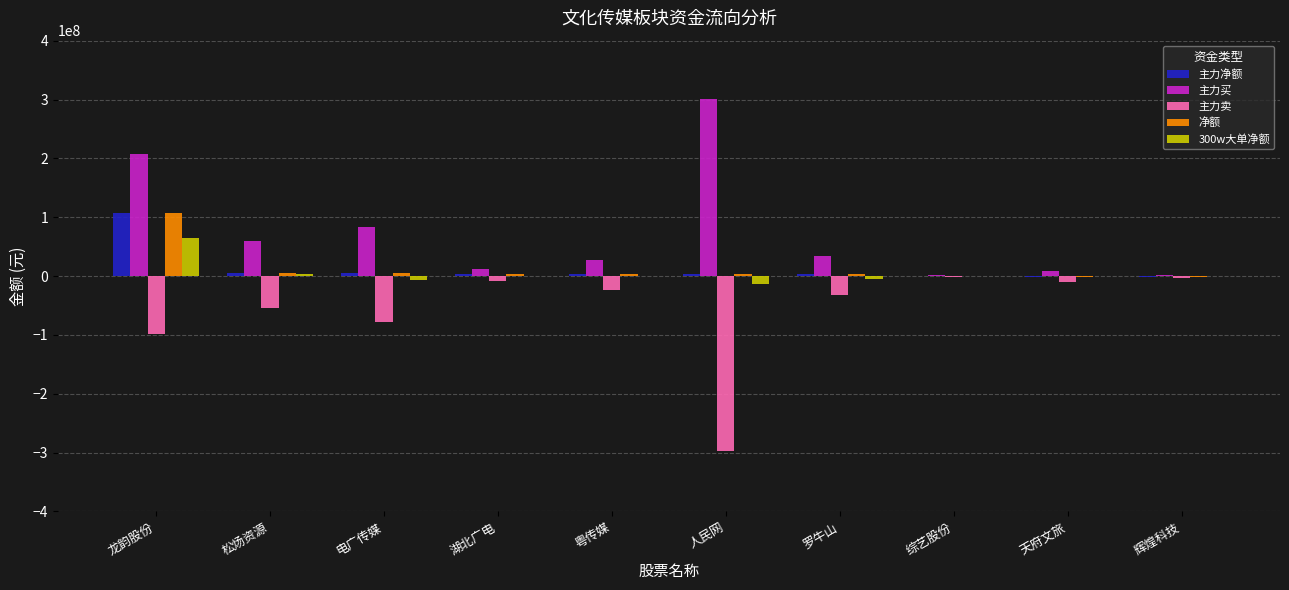

What is the sum of all 300w大单净额 values?

42662570